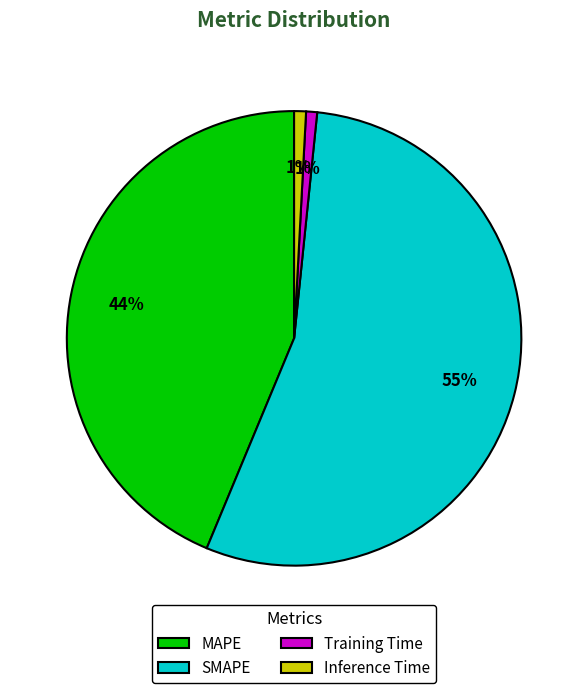

Which slice is the largest?

SMAPE